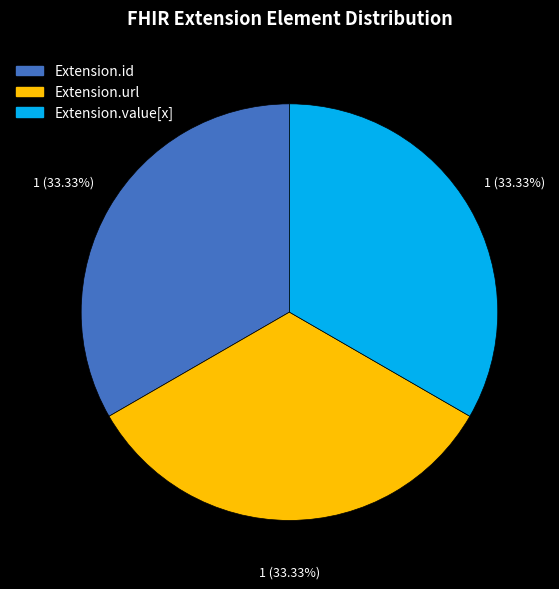

What is the ratio of the value at Extension.url to the value at Extension.id?

1.0